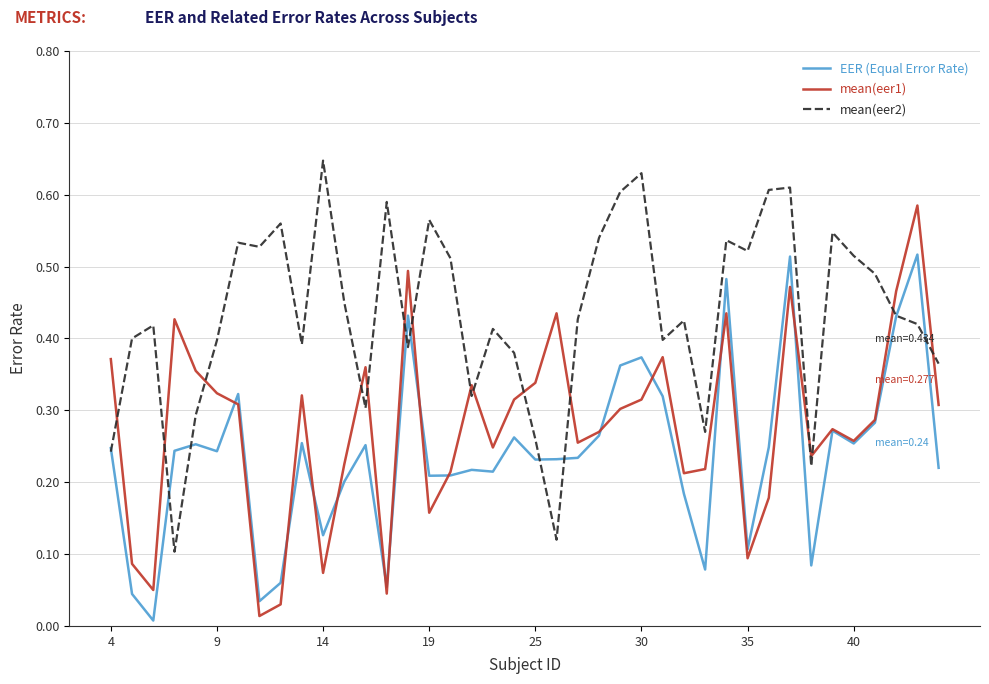

Which series has the largest total across all categories?

mean(eer2)